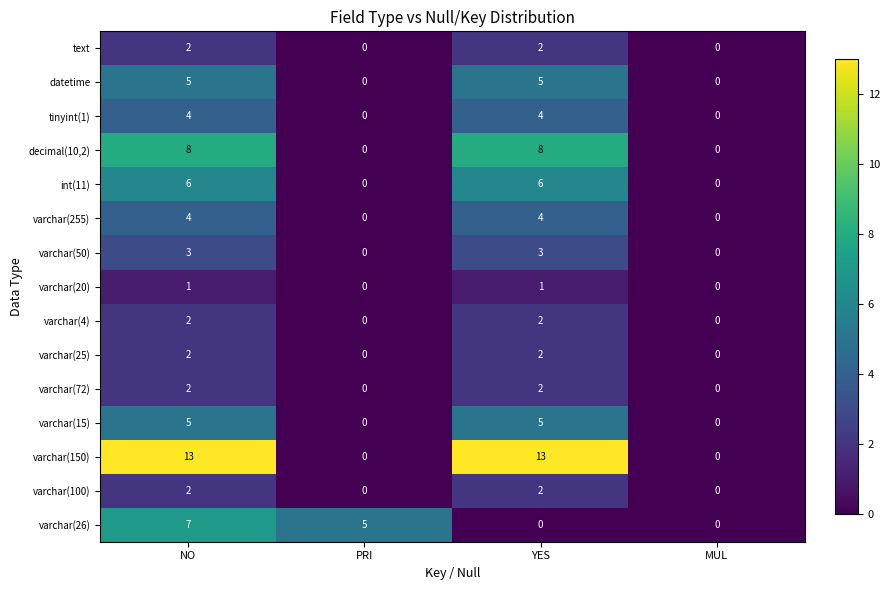

Where does the varchar(26) series first go above 5?

NO